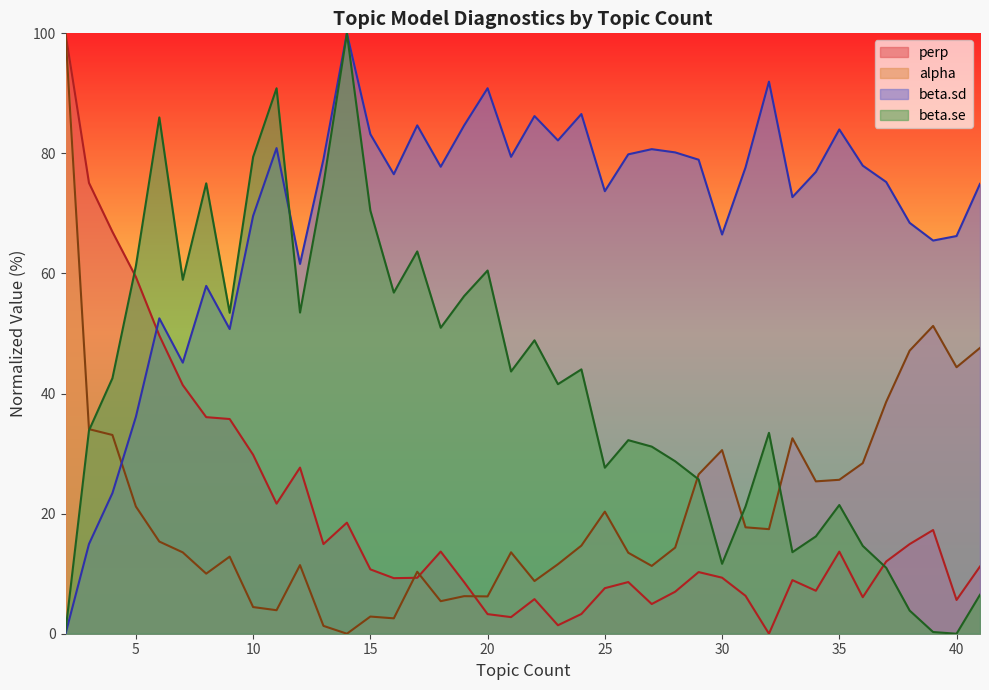

The alpha series shows 21.7 at 24. True or false?

False